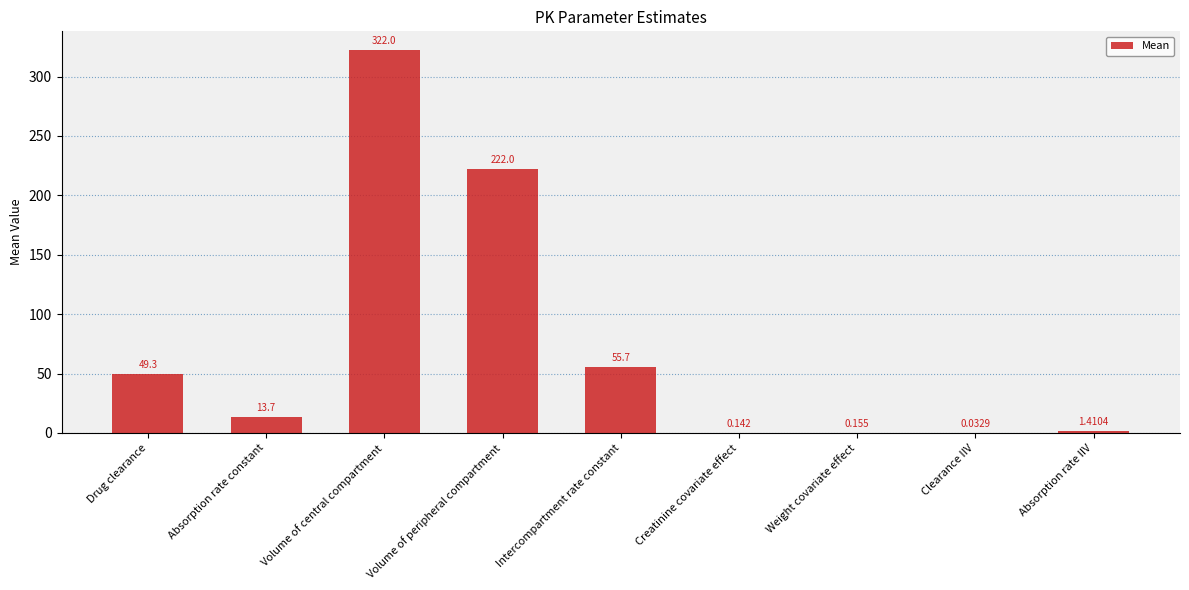

Where does the data first go above 13?

Drug clearance